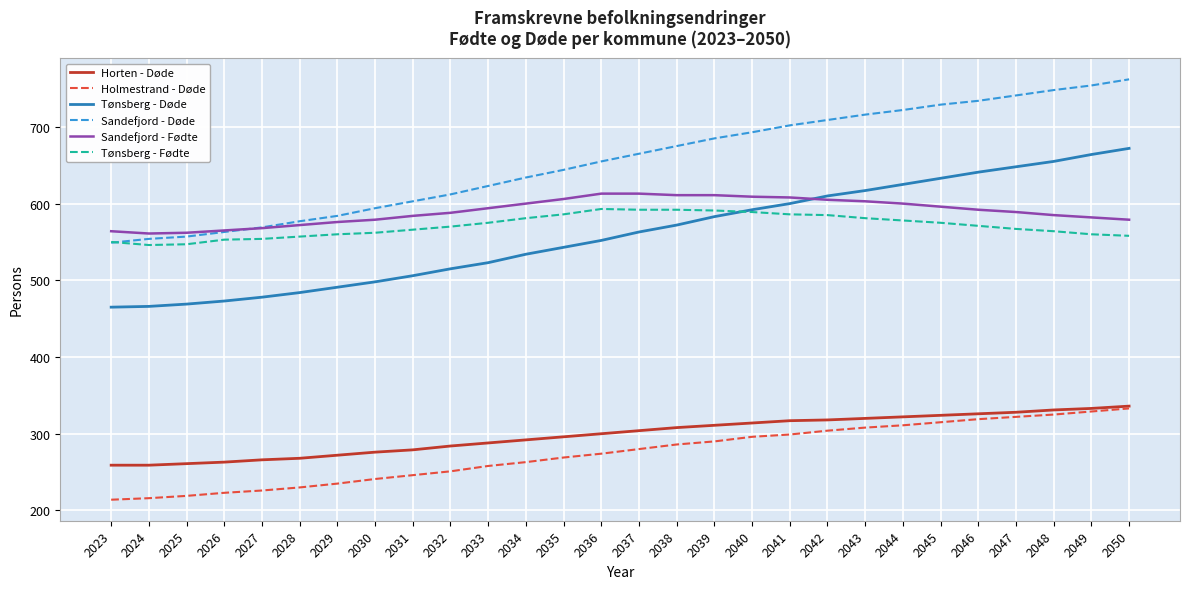

What is the total value across all series at 2025?

2615